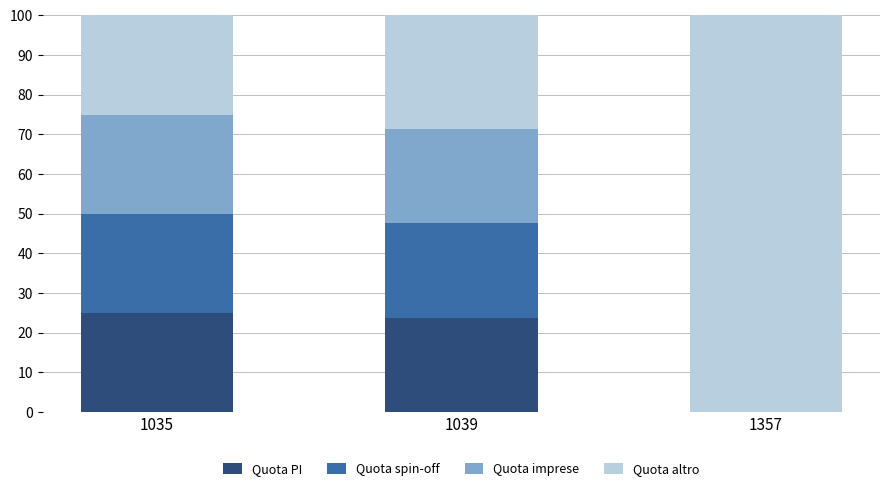

What is the approximate value of Quota PI at 1039?

23.8